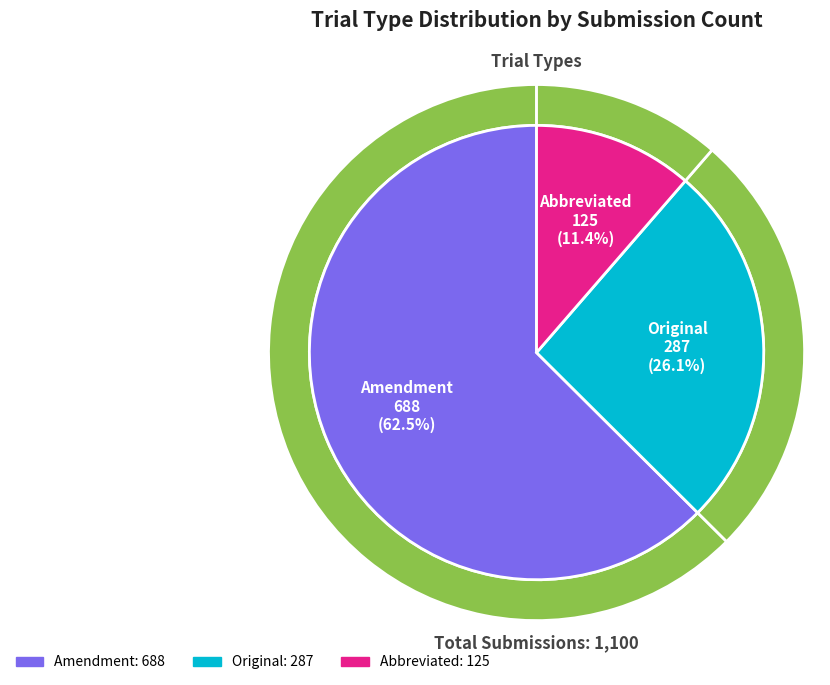

What is the ratio of the value at Abbreviated to the value at Original?

0.4